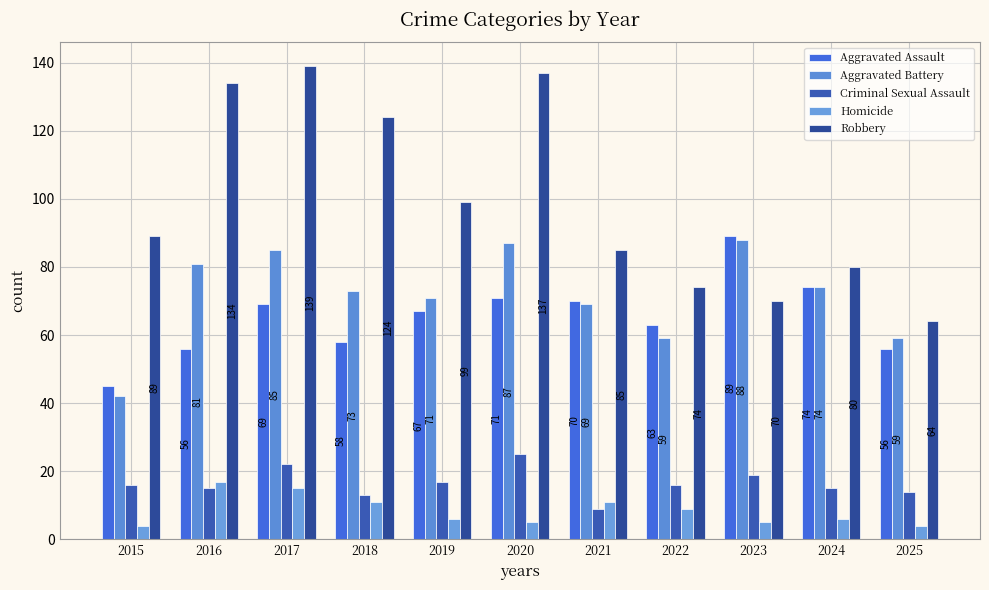

List the labels in order of Robbery value, largest first.

2017, 2020, 2016, 2018, 2019, 2015, 2021, 2024, 2022, 2023, 2025